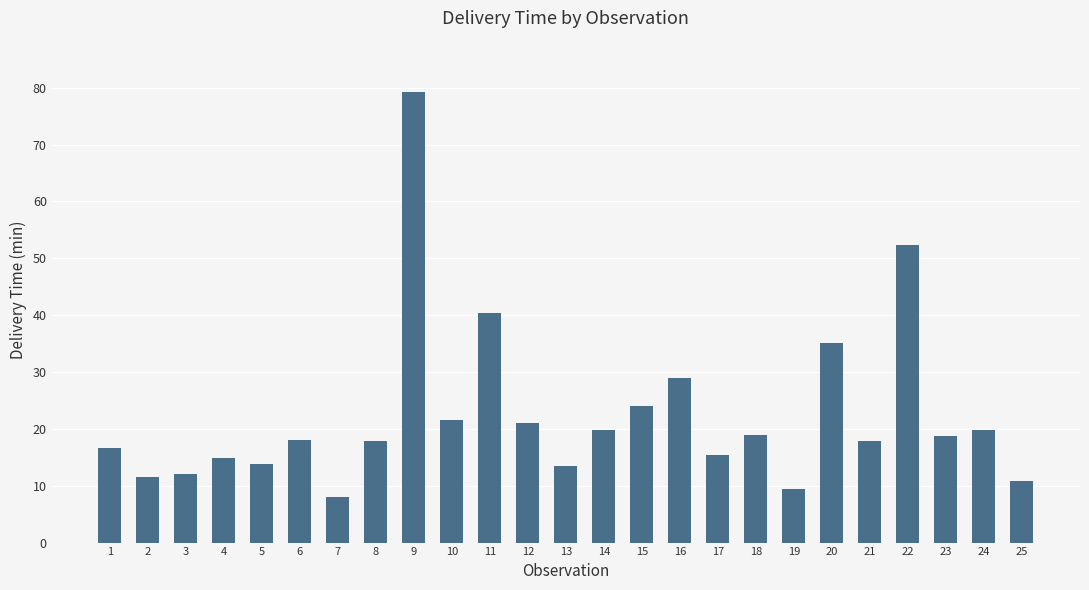

What is the sum of all values?

559.6